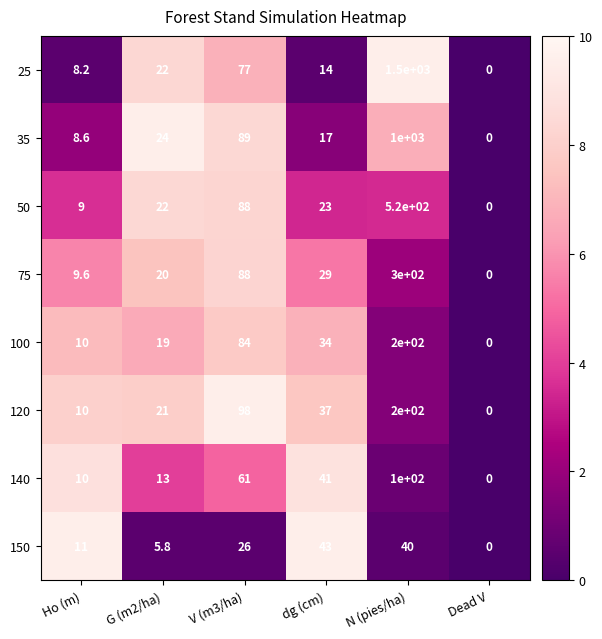

Which series has the widest spread of values?

25